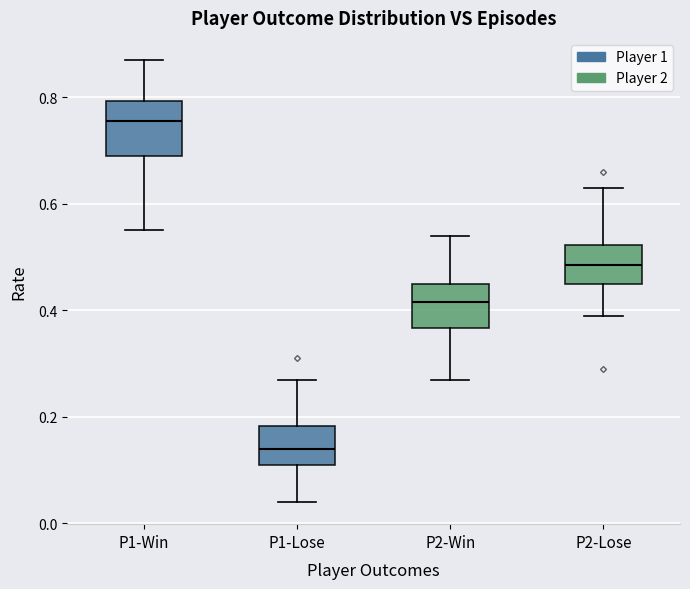

Reading left to right, transcribe this box plot: for each box, give where its median line is, the range the box spans, and where its two whiskers end, as read against the y-axis. The values are not printed on the chart, so give them approximately, as read against the axis.

P1-Win: median 0.76, box 0.70 to 0.80, whiskers 0.56 to 0.88
P1-Lose: median 0.14, box 0.12 to 0.18, whiskers 0.04 to 0.28
P2-Win: median 0.42, box 0.36 to 0.46, whiskers 0.28 to 0.54
P2-Lose: median 0.48, box 0.46 to 0.52, whiskers 0.40 to 0.64